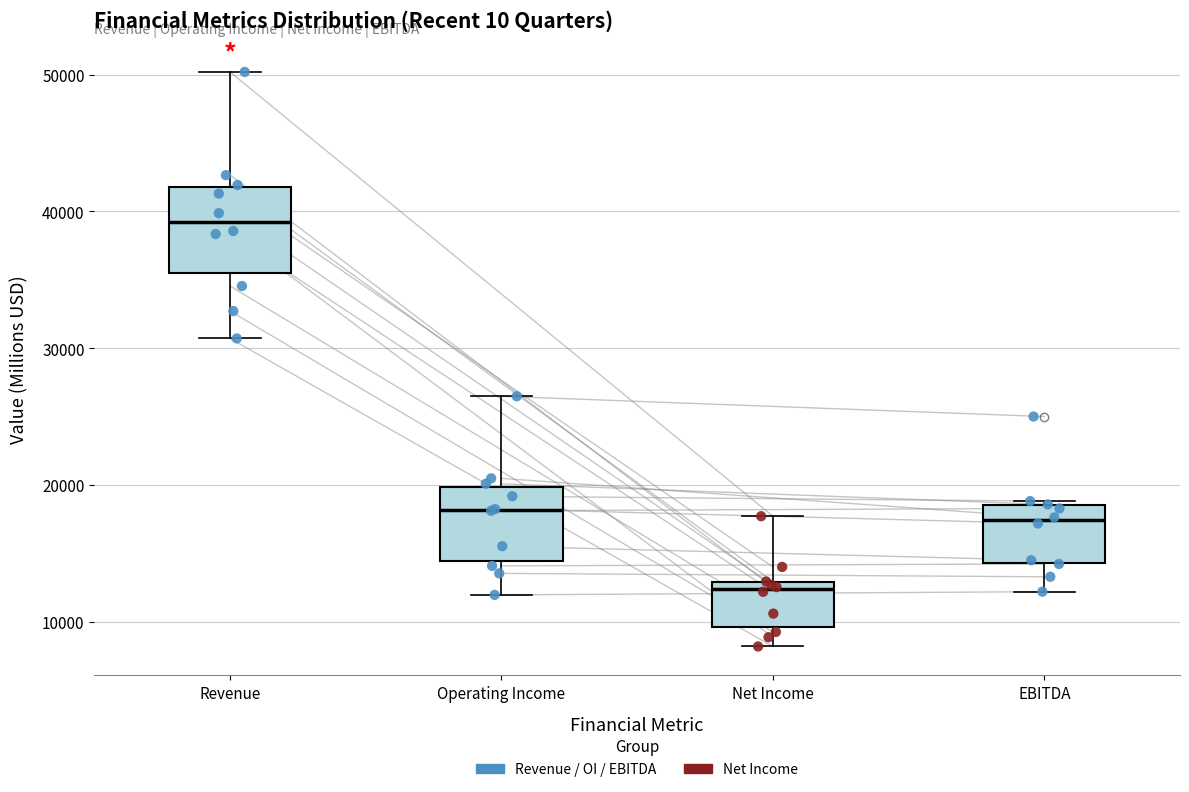

Reading left to right, transcribe this box plot: for each box, give where its median line is, the range the box spans, and where its two whiskers end, as read against the y-axis. The values are not printed on the chart, so give them approximately, as read against the axis.

Revenue: median 39000, box 35000 to 42000, whiskers 31000 to 50000
Operating Income: median 18000, box 14000 to 20000, whiskers 12000 to 26000
Net Income: median 12000, box 10000 to 13000, whiskers 8000 to 18000
EBITDA: median 17000, box 14000 to 19000, whiskers 12000 to 19000 (just above the box's upper edge)